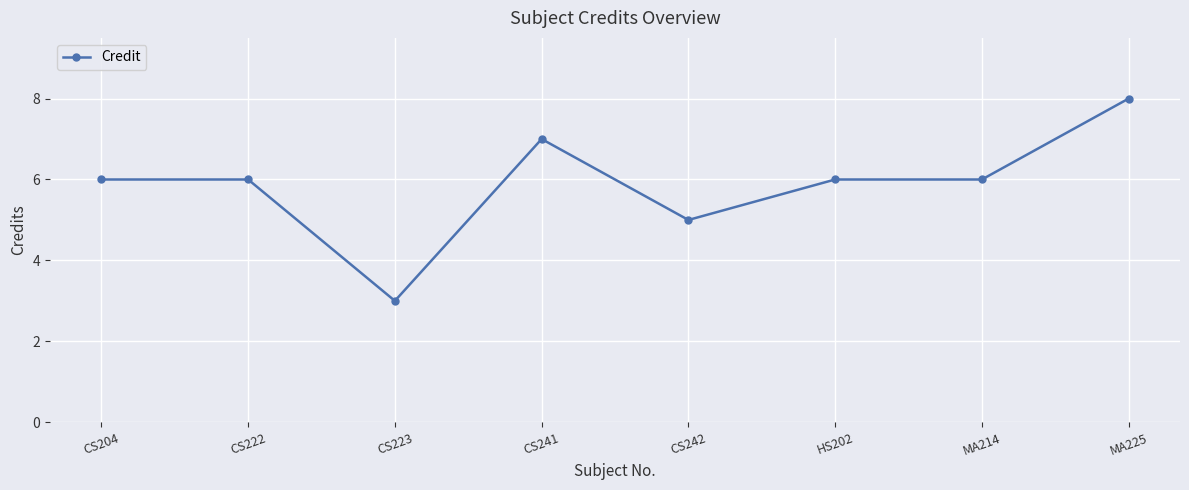

True or false: there are more than 0 points higher than both neighbors.

True